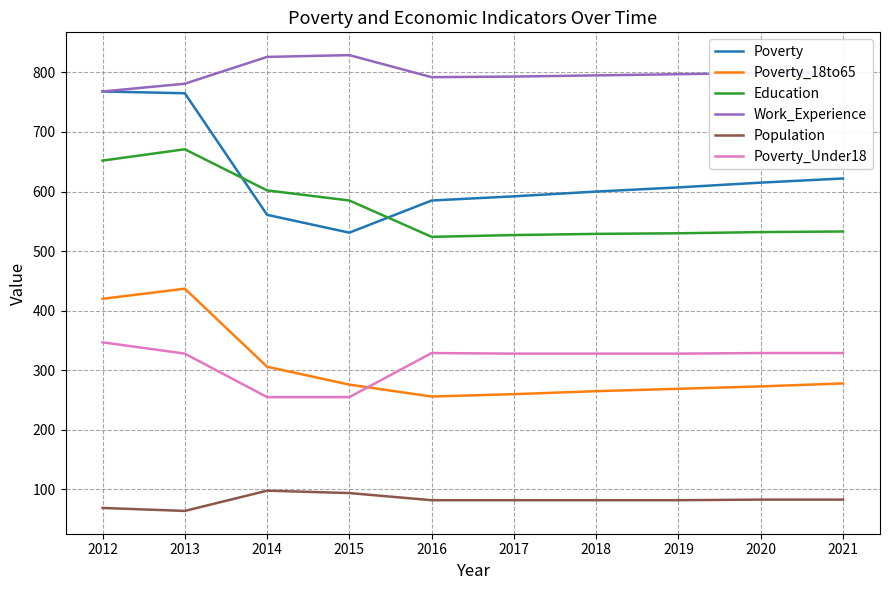

What is the highest value of the Poverty_18to65 series?

437